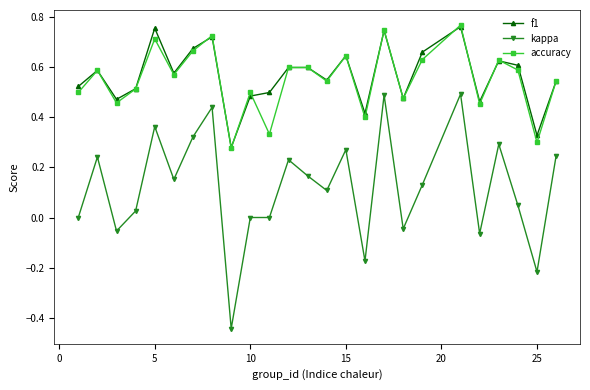

How many series are shown in this chart?

3